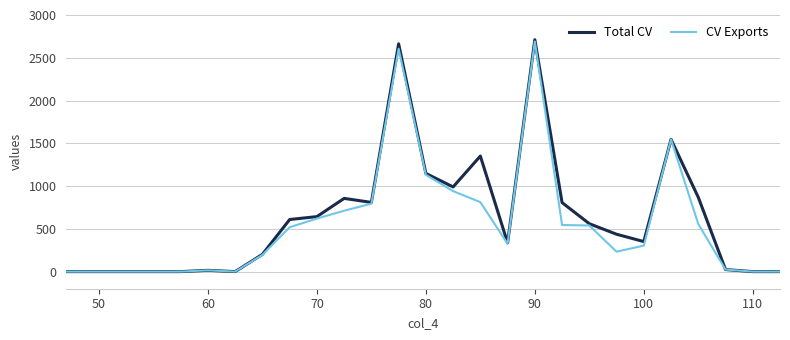

What are all the series names shown in the legend?

Total CV, CV Exports